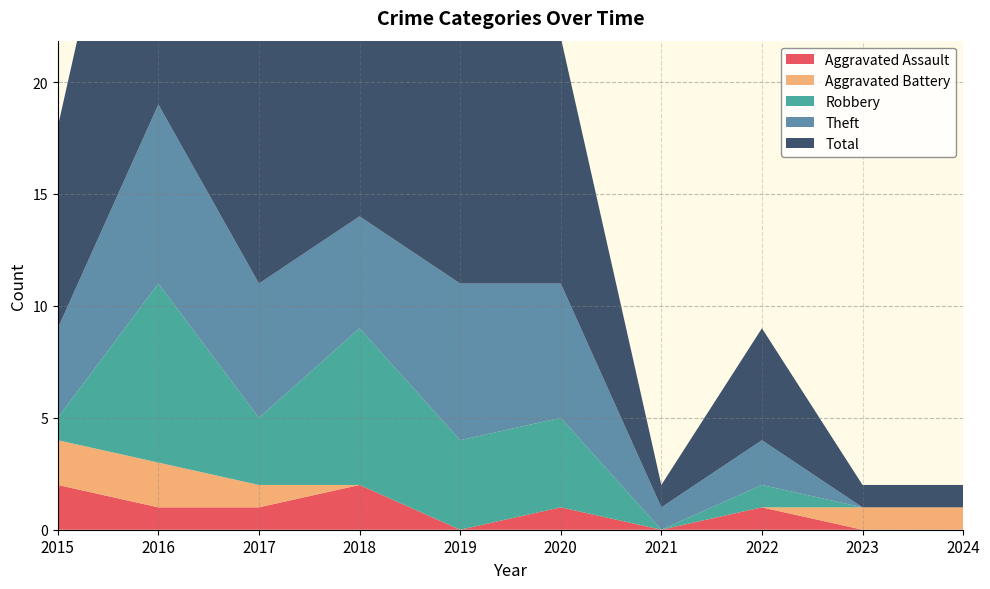

Reading right to left, extract all data points from this chart.

Aggravated Assault: 0	0	1	0	1	0	2	1	1	2
Aggravated Battery: 1	1	0	0	0	0	0	1	2	2
Robbery: 0	0	1	0	4	4	7	3	8	1
Theft: 0	0	2	1	6	7	5	6	8	4
Total: 1	1	5	1	11	11	14	11	19	9